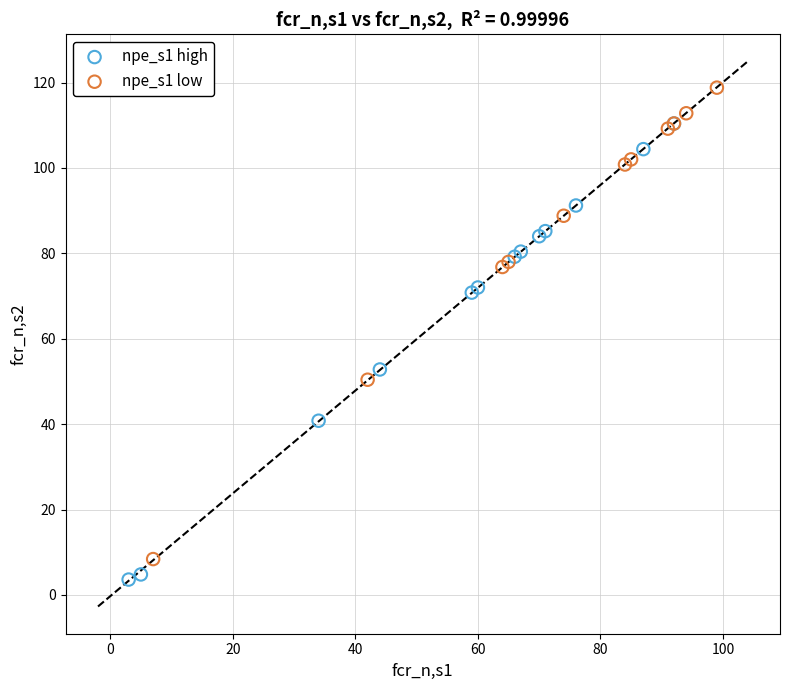

Which series reaches the maximum Y coordinate?

npe_s1 low